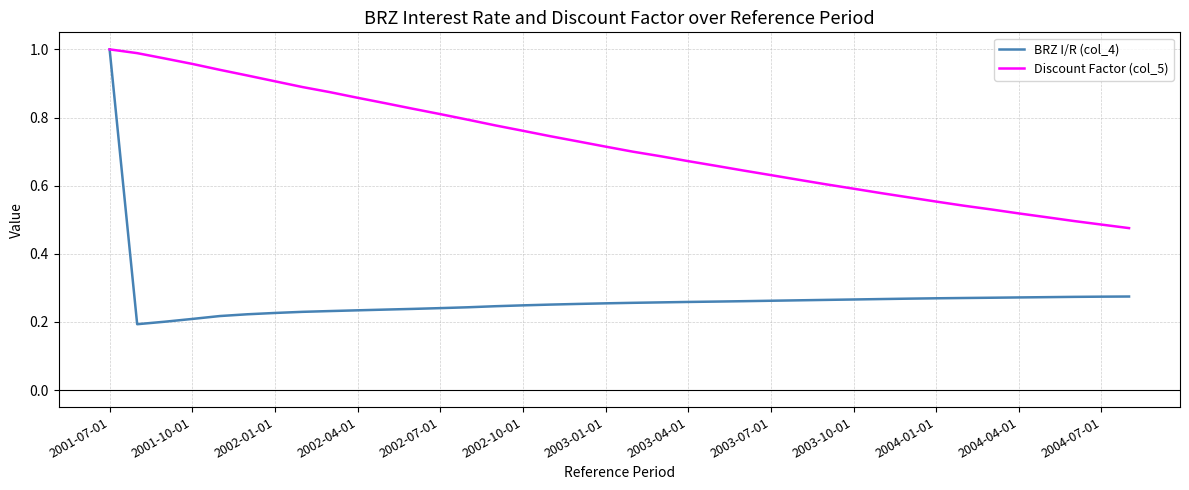

Which series has the largest total across all categories?

Discount Factor (col_5)